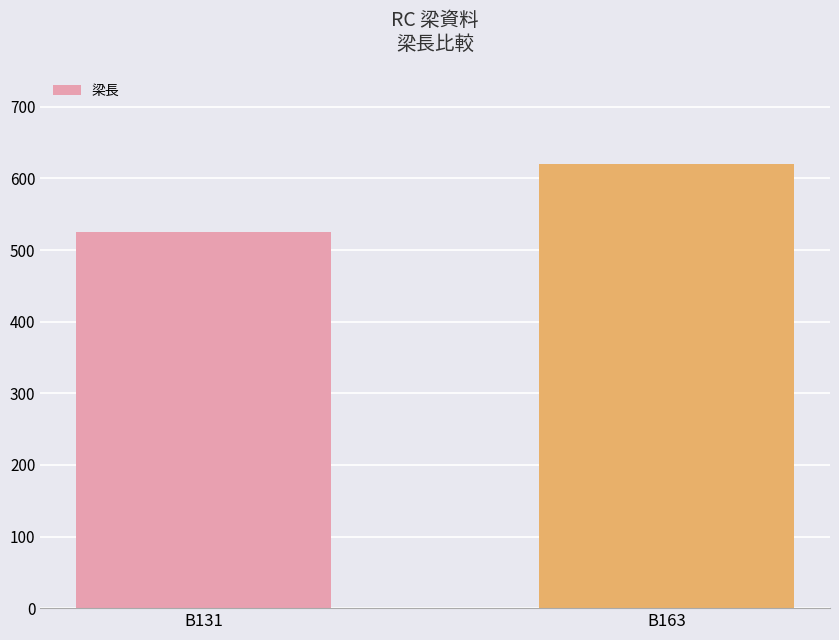

Reading left to right, what are all the values shown in this chart?

525	620